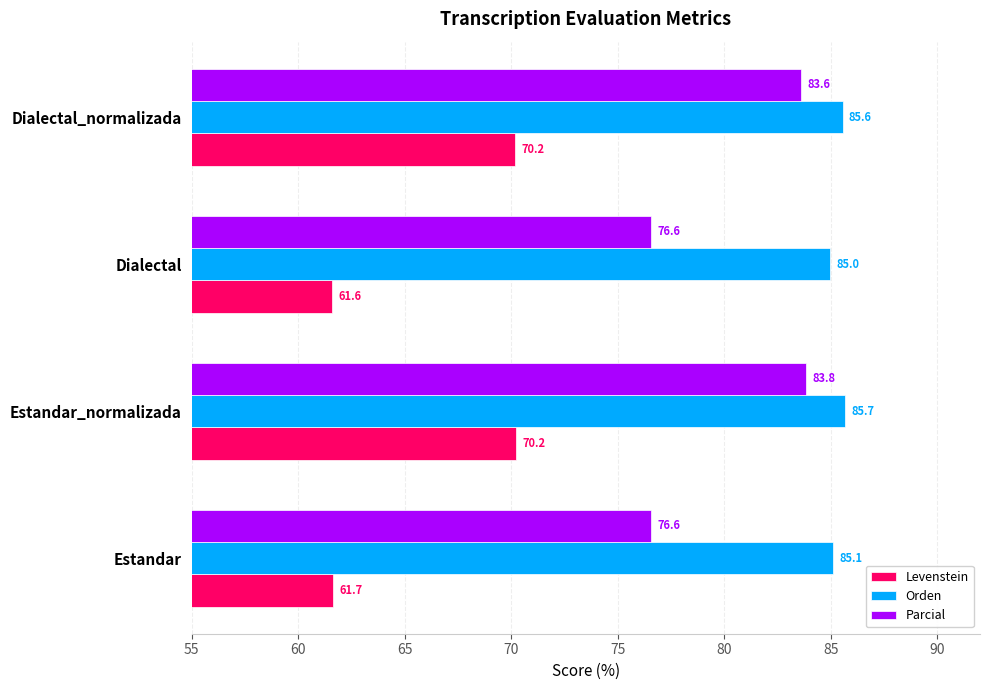

What is the difference between the highest and lowest values at Estandar_normalizada?

15.5